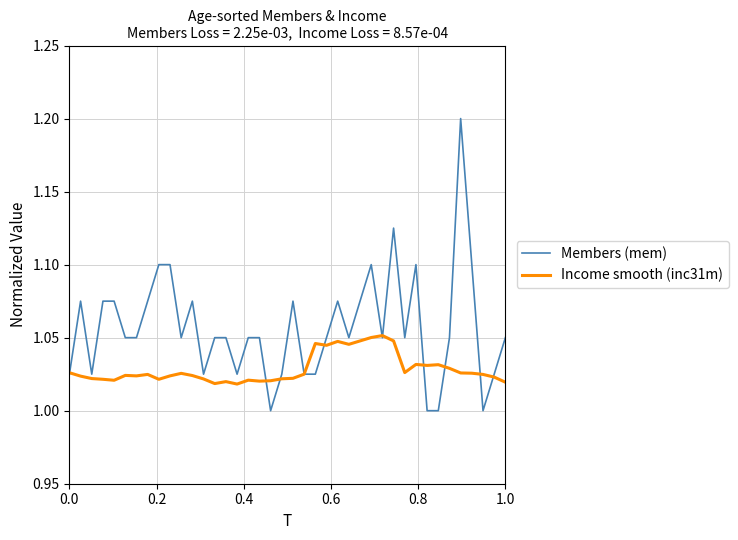

Which series has the largest range (max minus min)?

Members (mem)